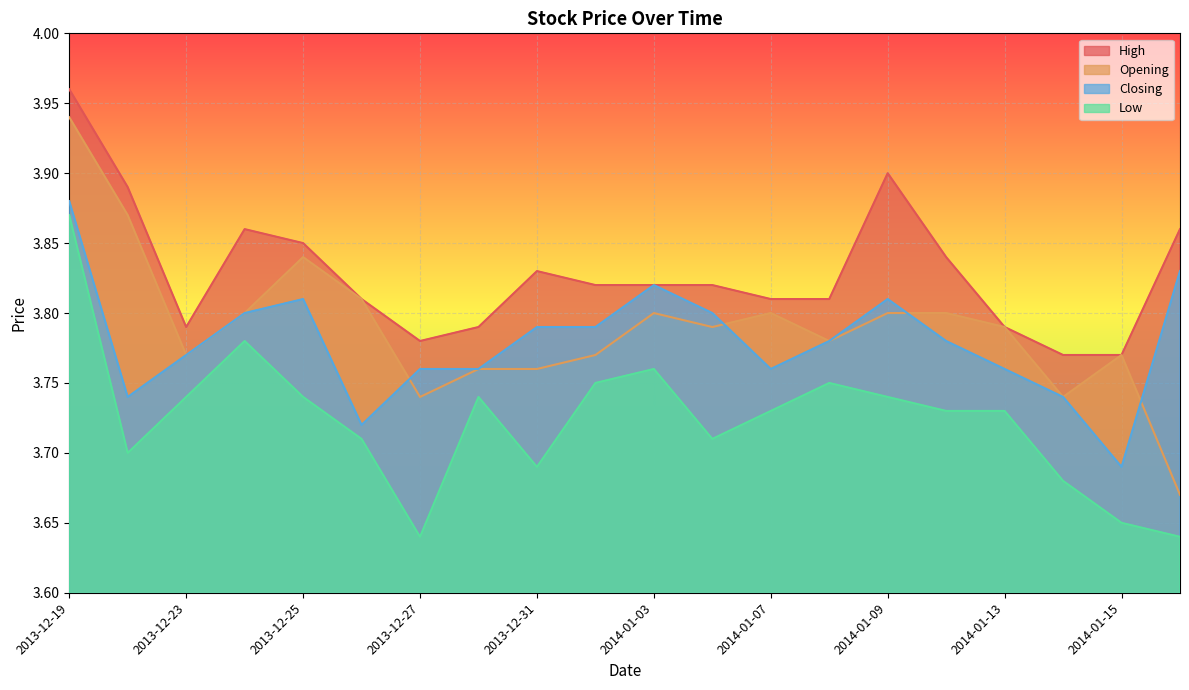

At which category does Low reach its first local peak?

2013-12-24